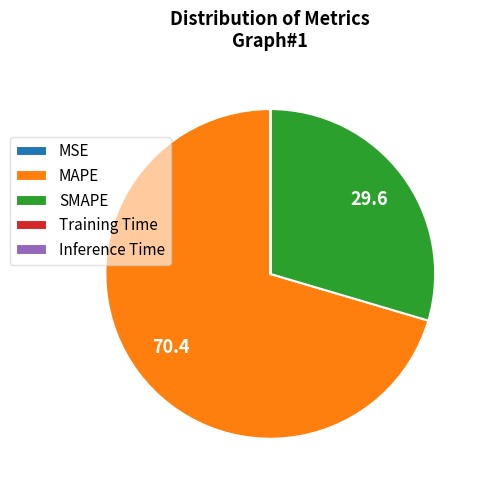

Which slice is the largest?

MAPE